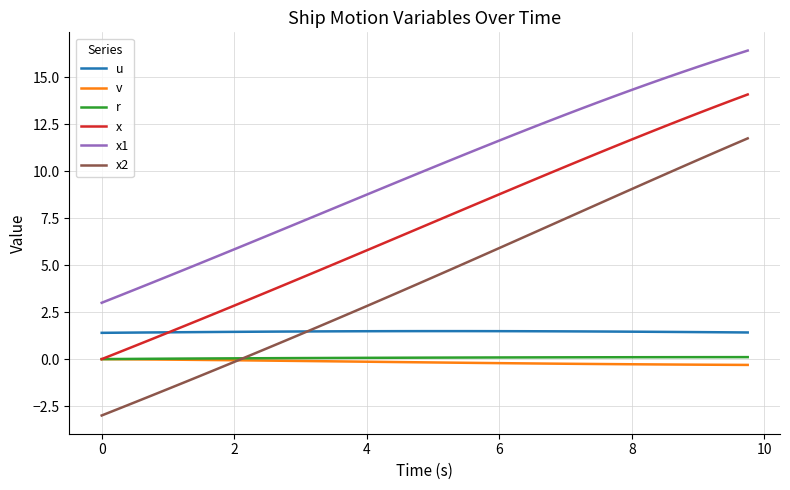

What is the difference between the second highest and second lowest values in the x1 series?

12.8